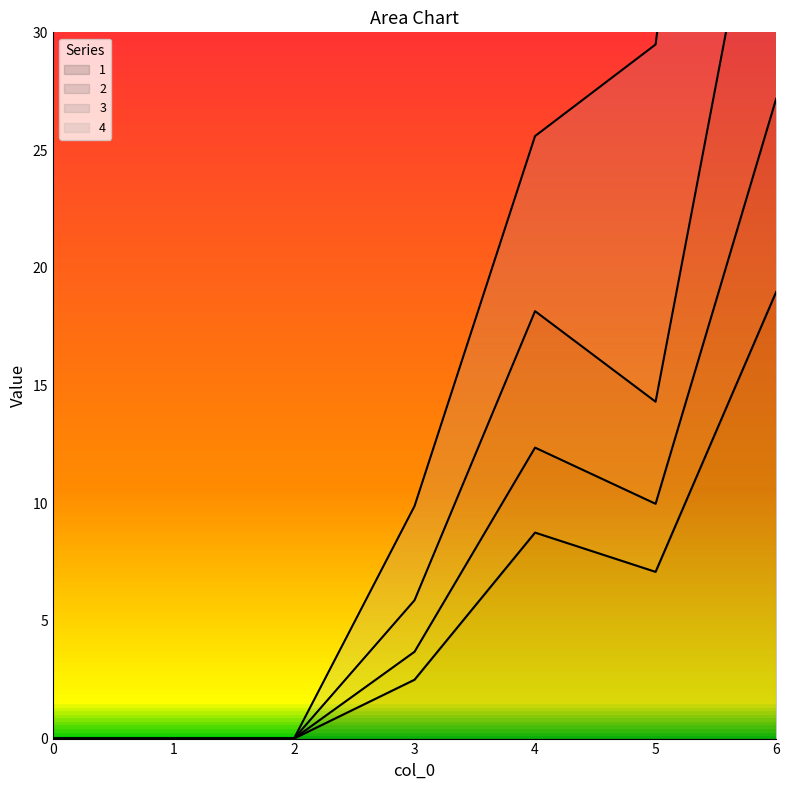

Between 1 and 2, which series saw the biggest shift?

1